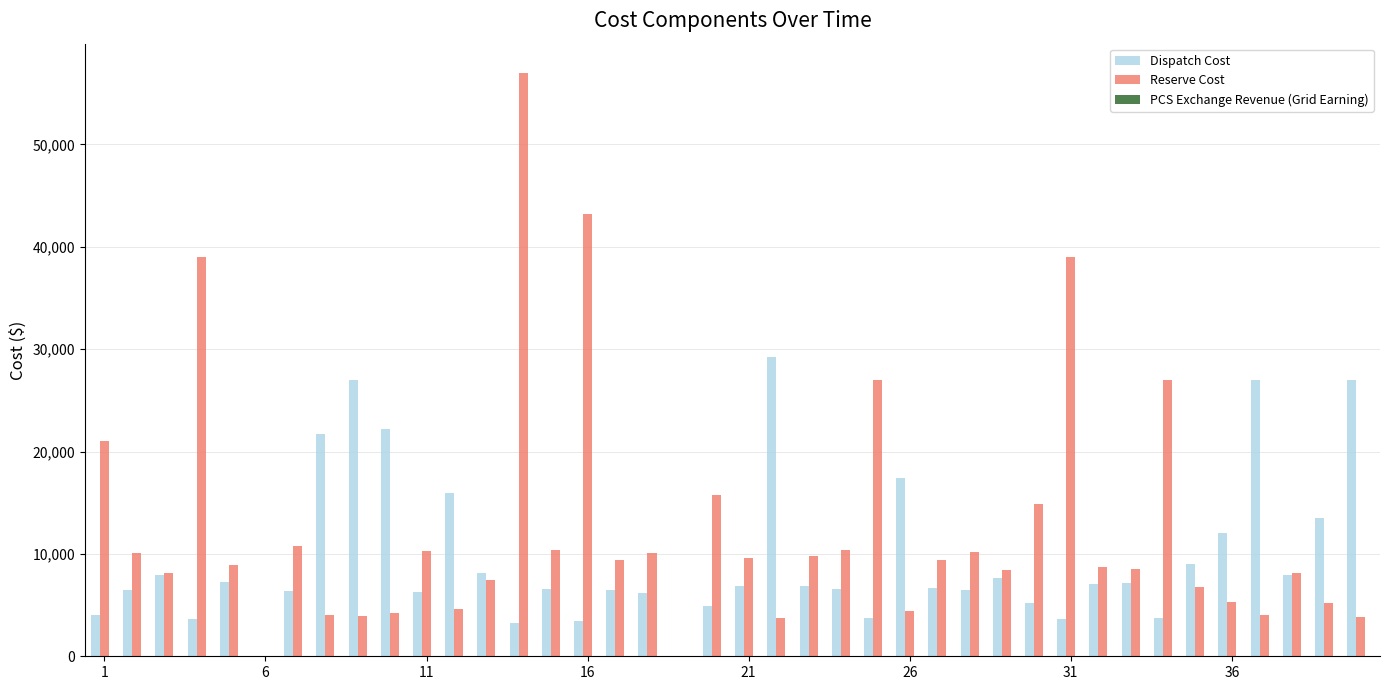

How many series are shown in this chart?

2